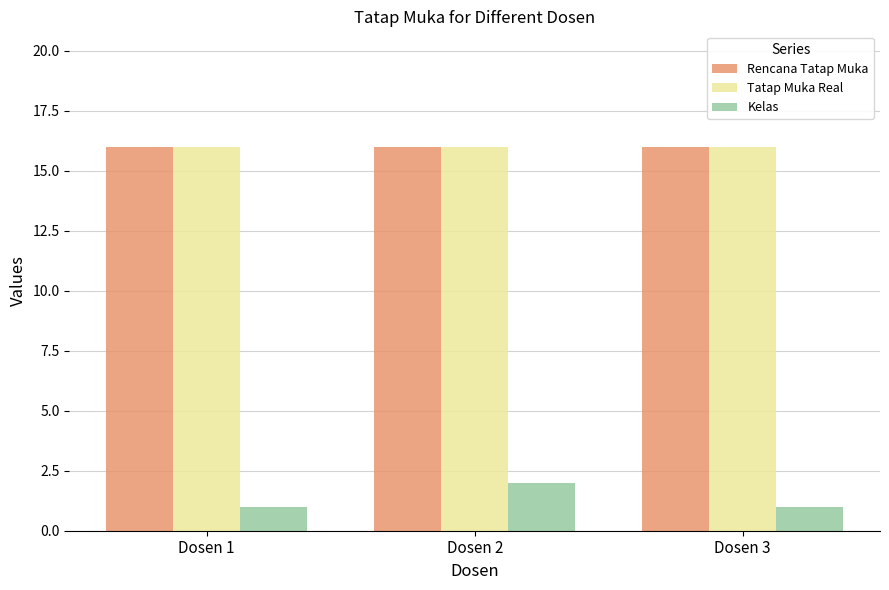

What is the sum of all Tatap Muka Real values?

48